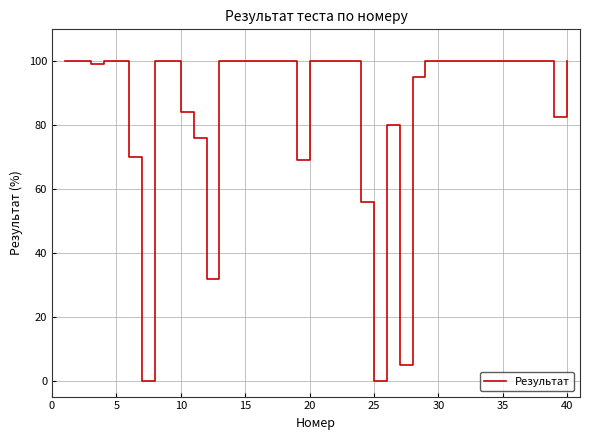

What is the maximum value shown in the chart?

100.0